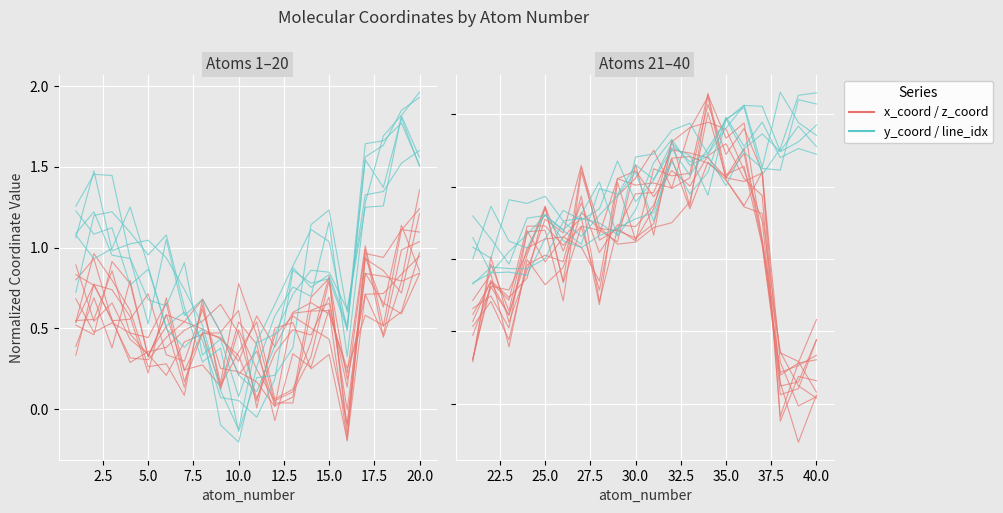

What are all the series names shown in the legend?

x_coord, y_coord, z_coord, line_idx